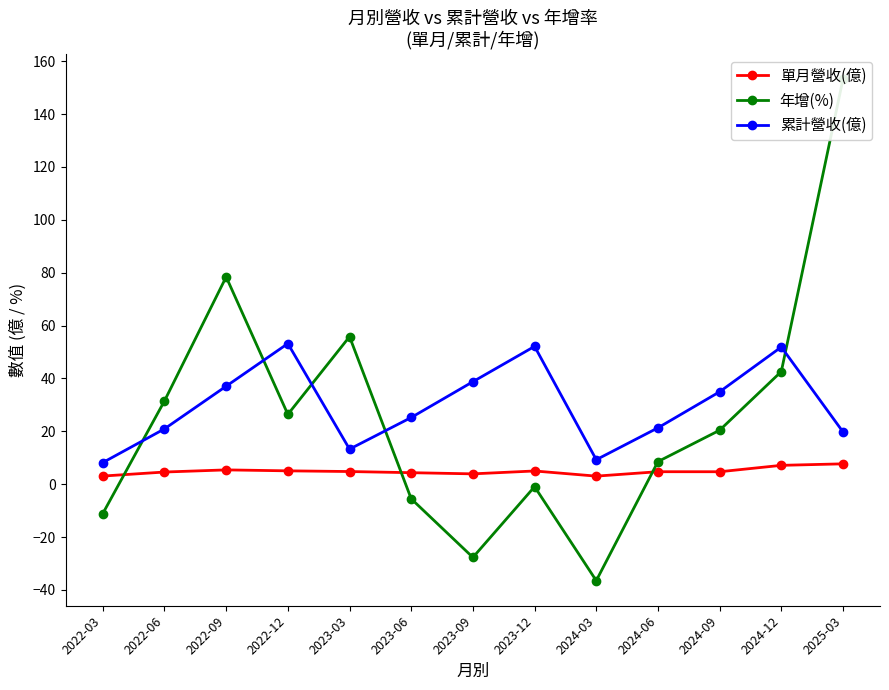

What is the maximum value for 單月營收(億)?

7.7